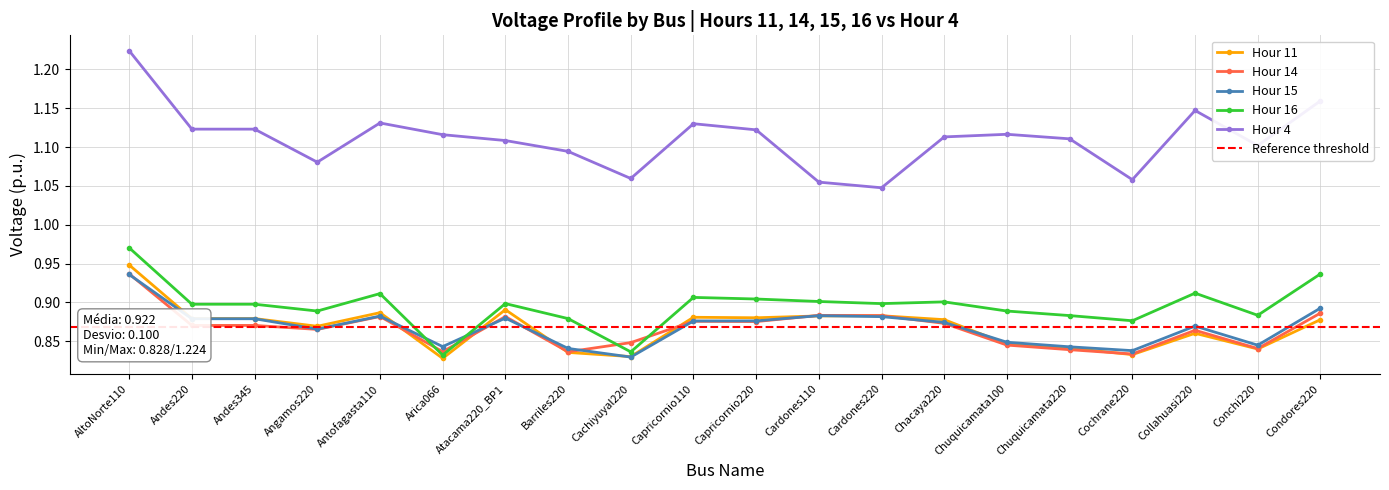

The Hour 4 series shows 0.7 at Chuquicamata220. True or false?

False